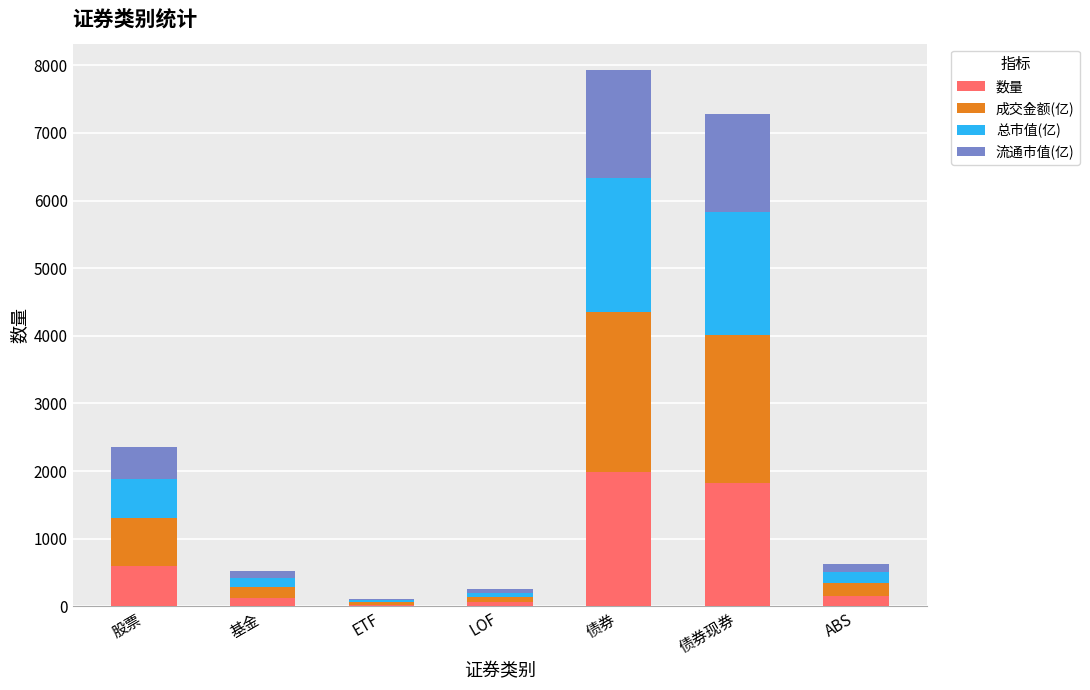

Read the 数量 value at 股票.

590.5